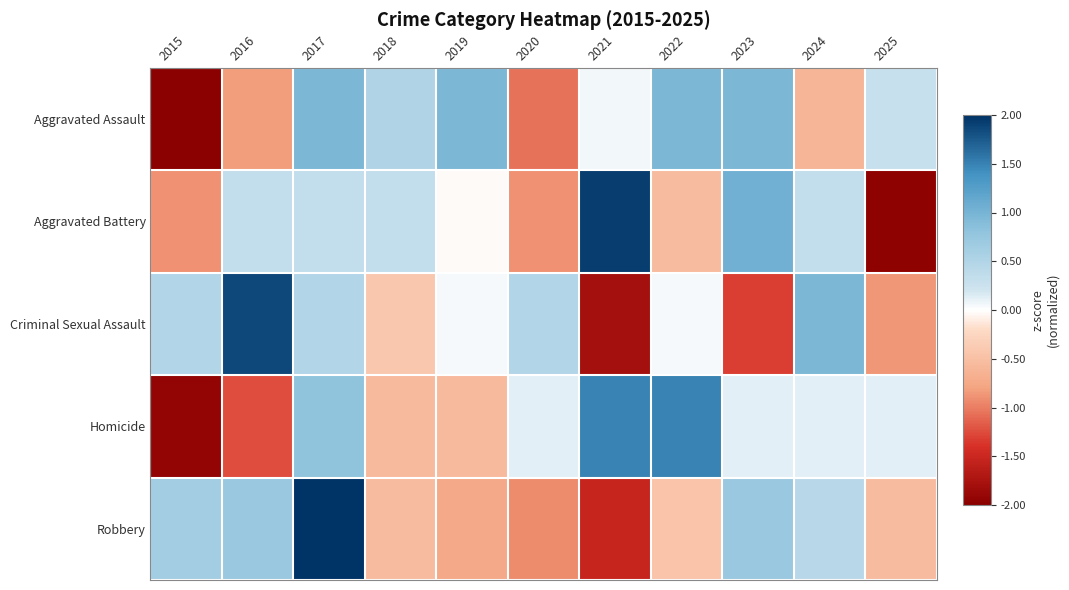

At how many categories does at least one series exceed 1?

5